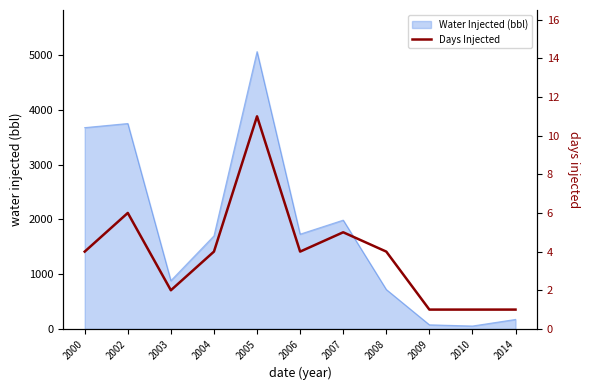

What is the difference between the values at 2005 and 2010?

10